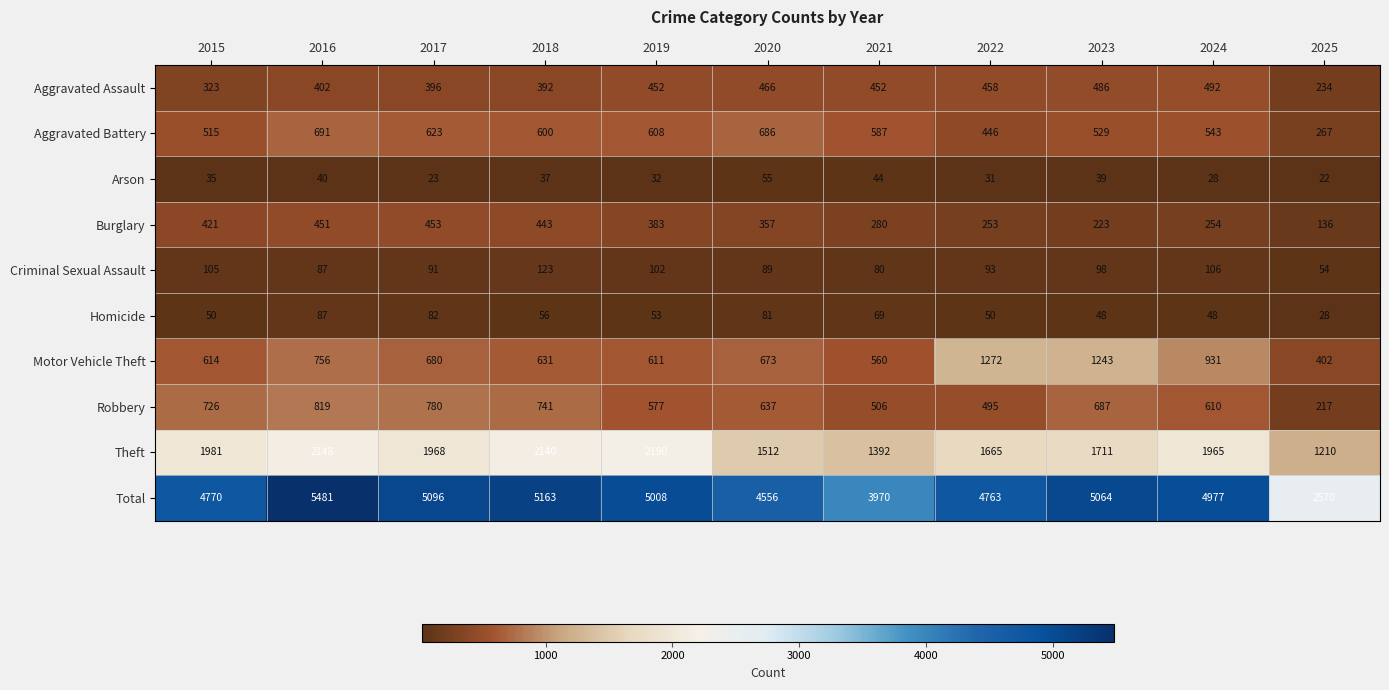

Which series has the largest total across all categories?

Total